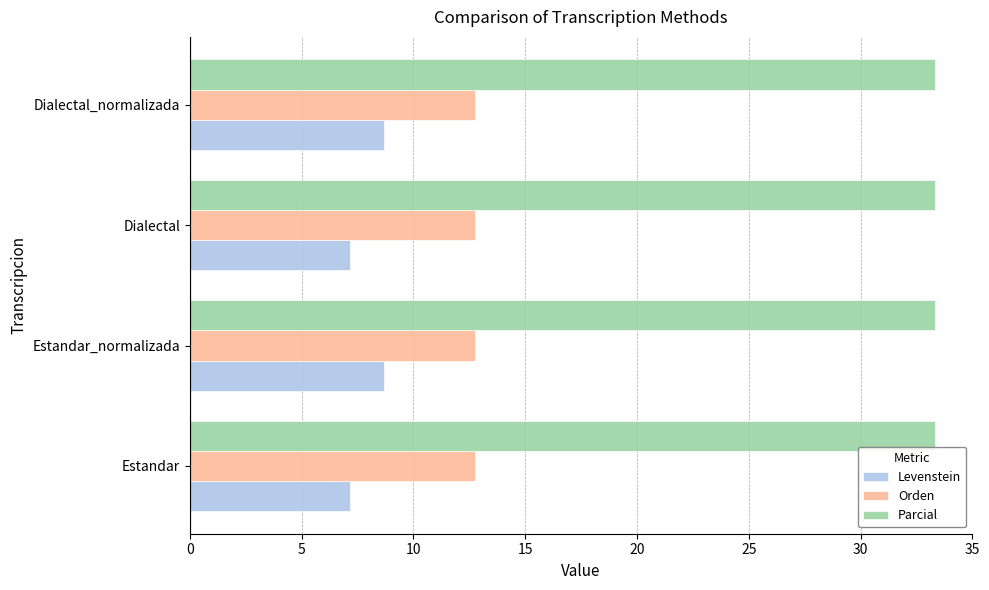

What is the difference between the highest and lowest values at Dialectal_normalizada?

24.6